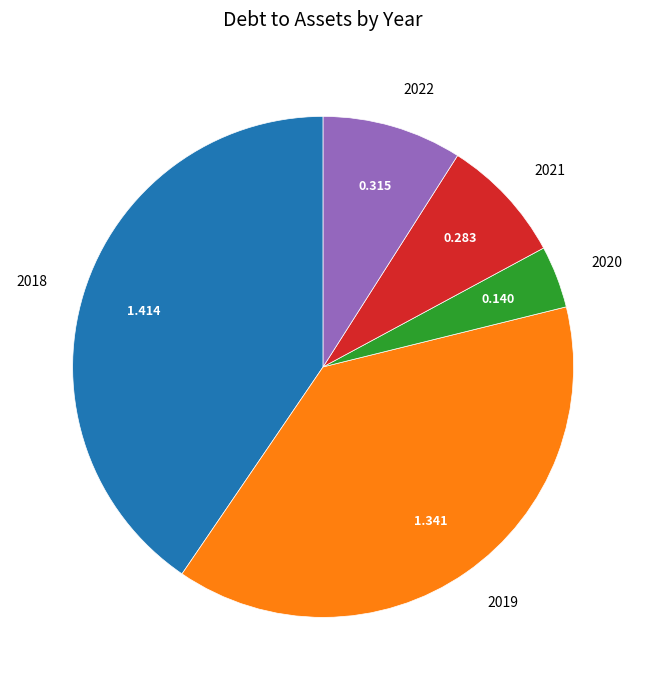

How many segments does this pie chart have?

5